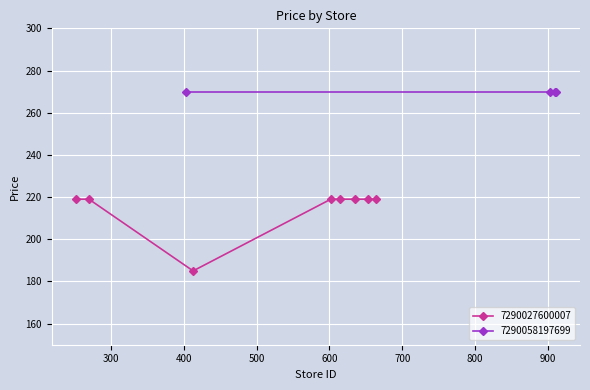

Approximately how many times larger is the value at 800 compared to 900?

1.0